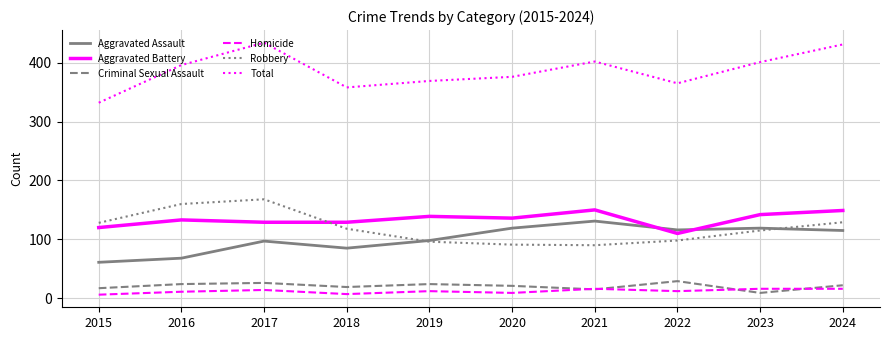

What is the difference between the maximum and minimum values in the Aggravated Assault series?

70